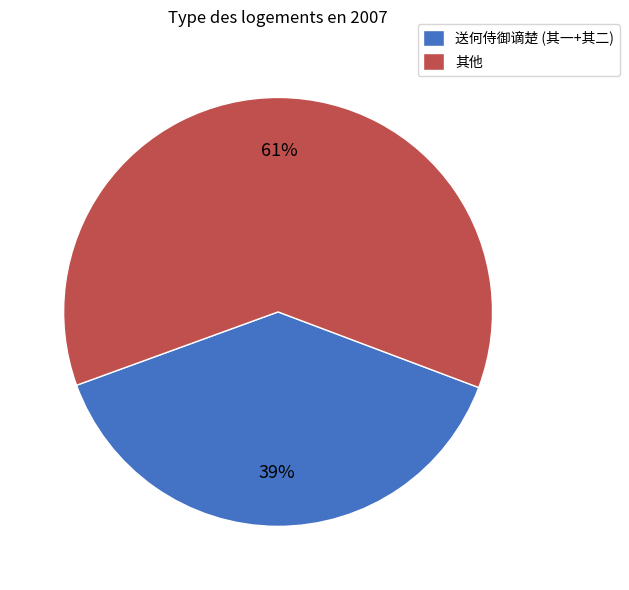

How many segments does this pie chart have?

2